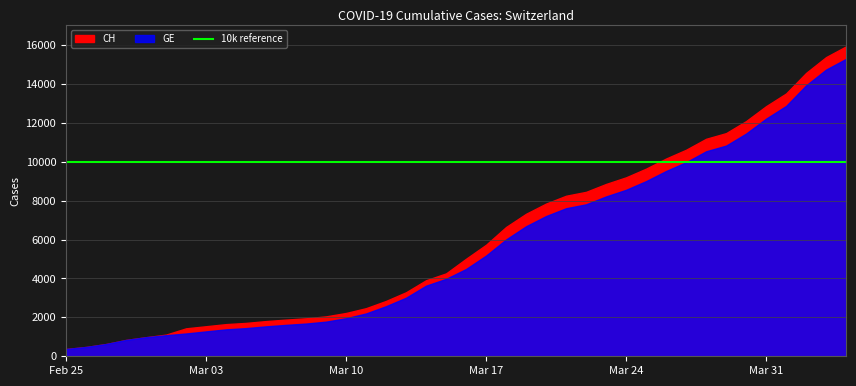

Reading left to right, extract all data points from this chart.

CH: 375	479	630	840	981	1113	1436	1544	1652	1715	1809	1885	1952	2051	2226	2472	2845	3291	3908	4259	5012	5731	6644	7323	7847	8249	8449	8855	9196	9642	10162	10613	11175	11467	12086	12852	13505	14561	15375	15926
GE: 375	479	630	840	981	1083	1171	1278	1384	1447	1538	1614	1681	1780	1955	2201	2574	3010	3627	3978	4485	5174	6002	6681	7205	7607	7807	8213	8554	9000	9520	9971	10533	10825	11444	12210	12863	13919	14733	15284